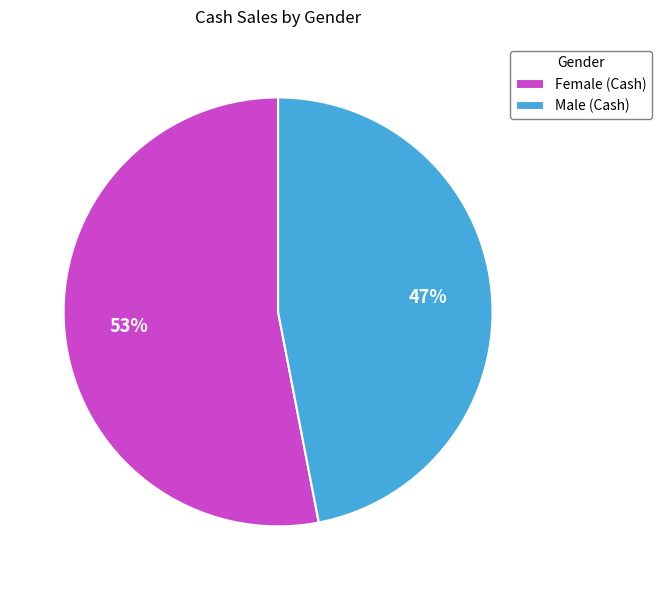

True or false: Female accounts for 53% of the total.

True